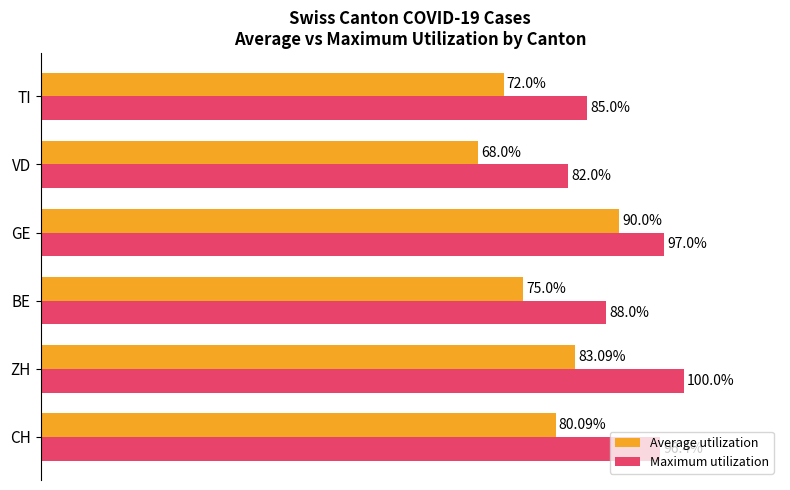

At which label is Average utilization closest to 79?

CH